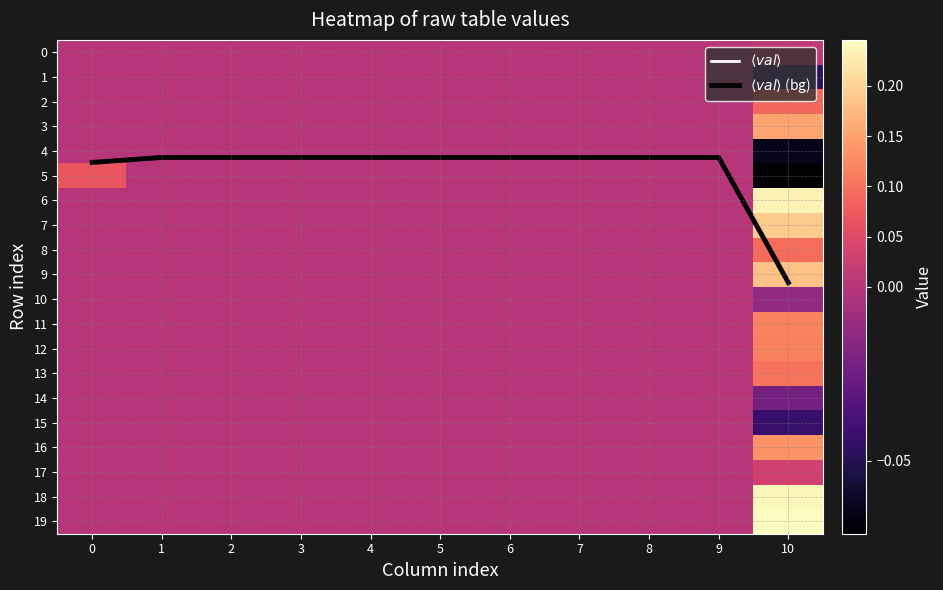

At which category does the chart reach its peak across all series?

10